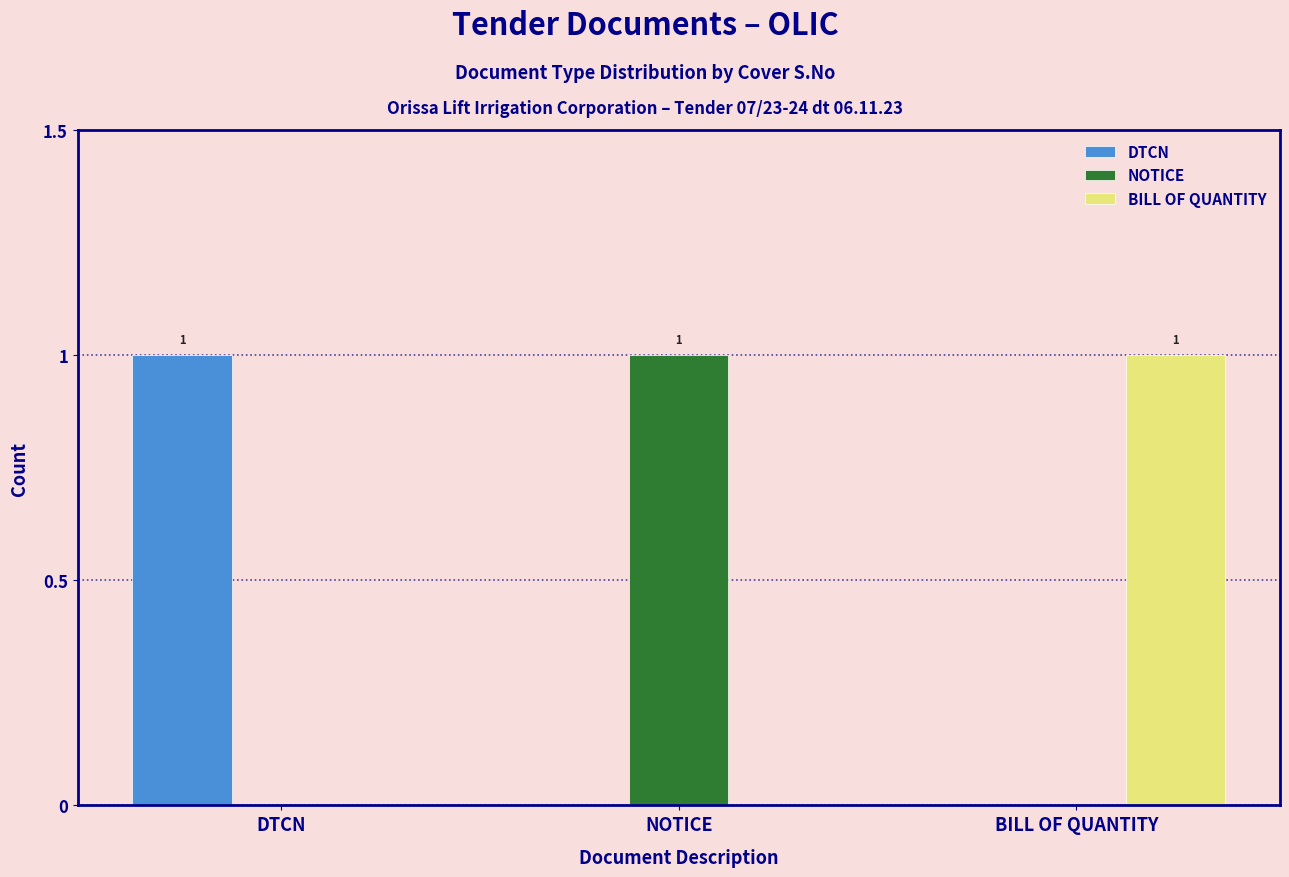

How many distinct data groups are displayed?

3